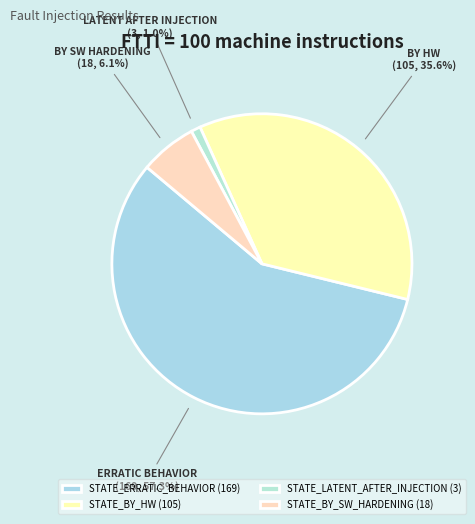

Which slice represents more than half of the pie?

STATE_ERRATIC_BEHAVIOR (169)